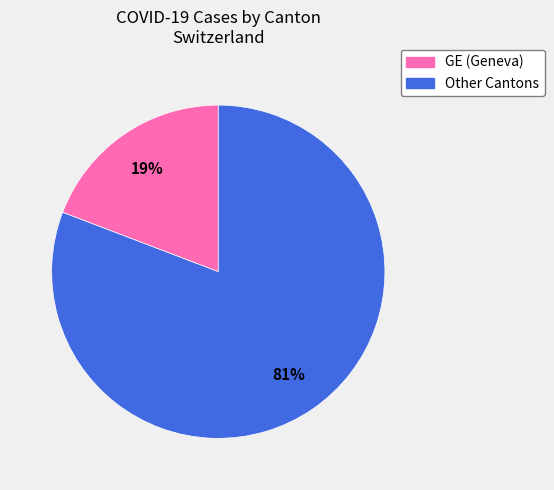

Is there a majority slice in this chart?

Yes